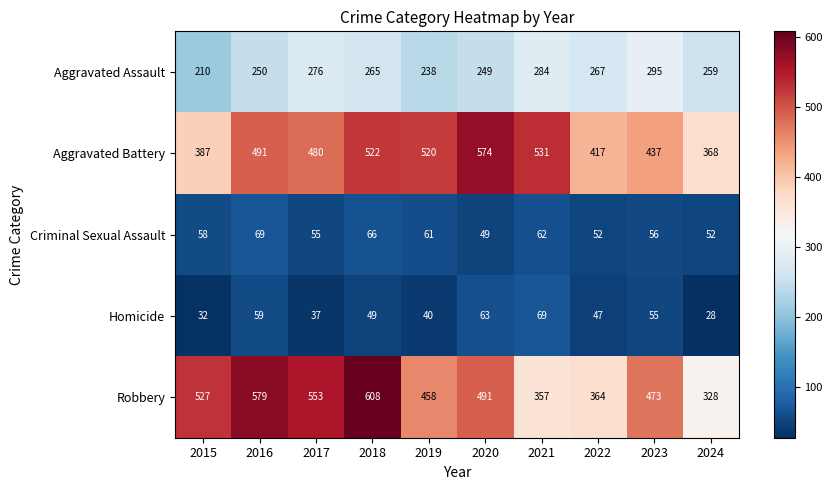

At 2023, list the series in order from smallest to largest.

Homicide, Criminal Sexual Assault, Aggravated Assault, Aggravated Battery, Robbery